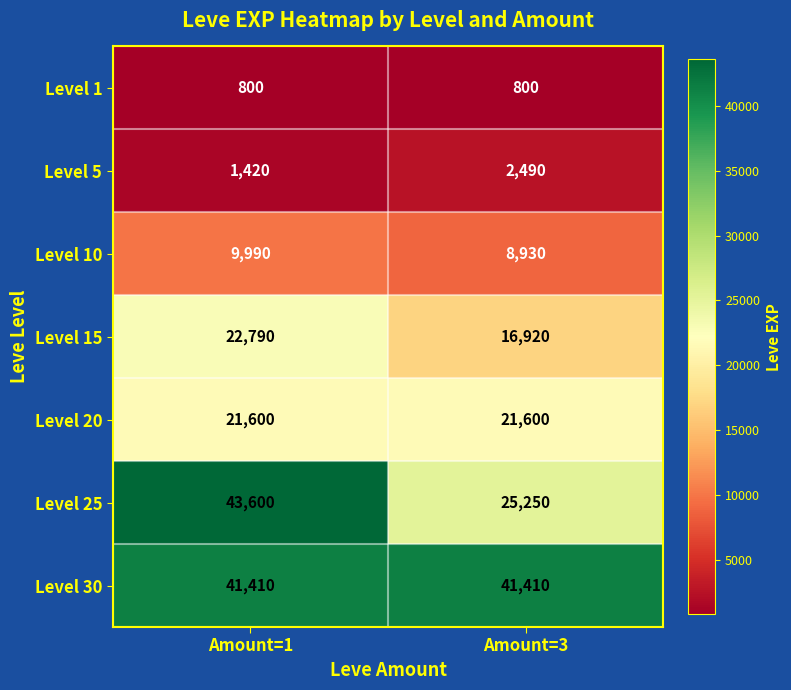

What is the sum of the Level 1 values at Amount=1 and Amount=3?

1600